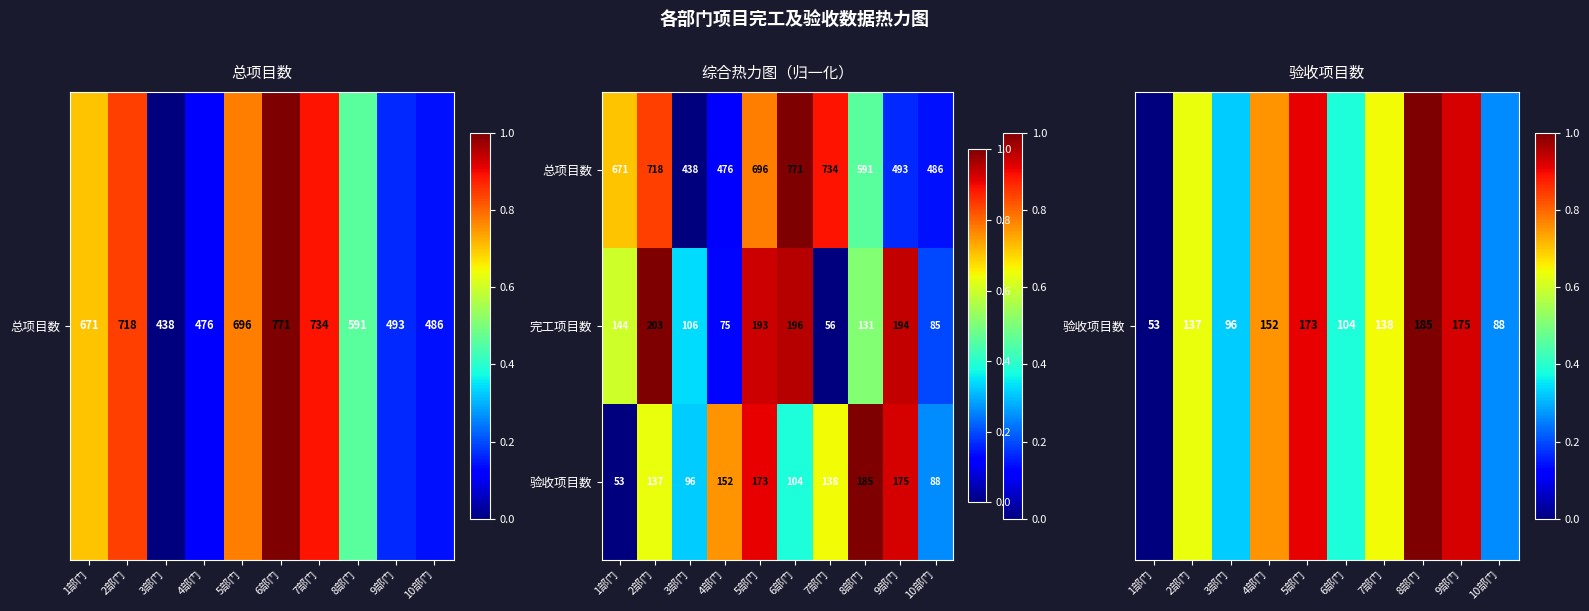

At which category is the sum across all series the highest?

6部门